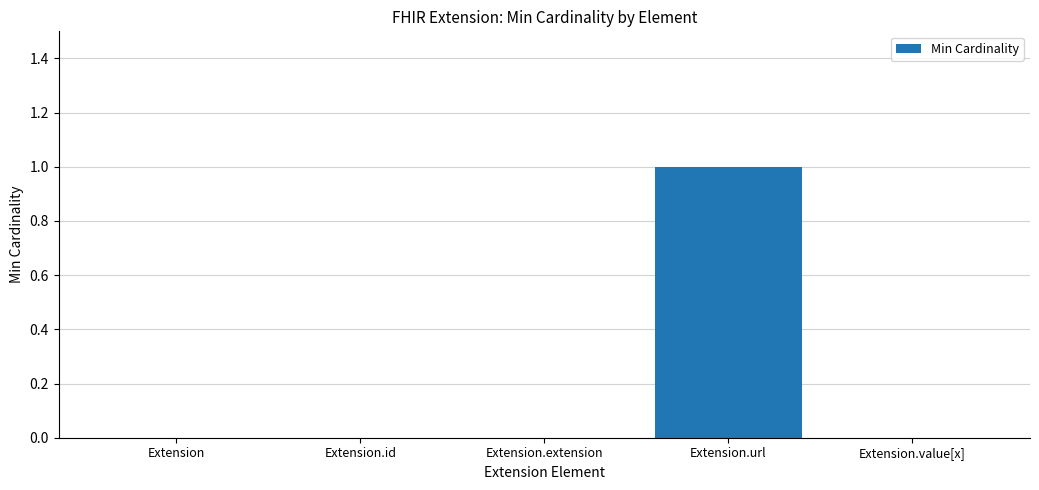

Which category has the highest value across all series?

Extension.url